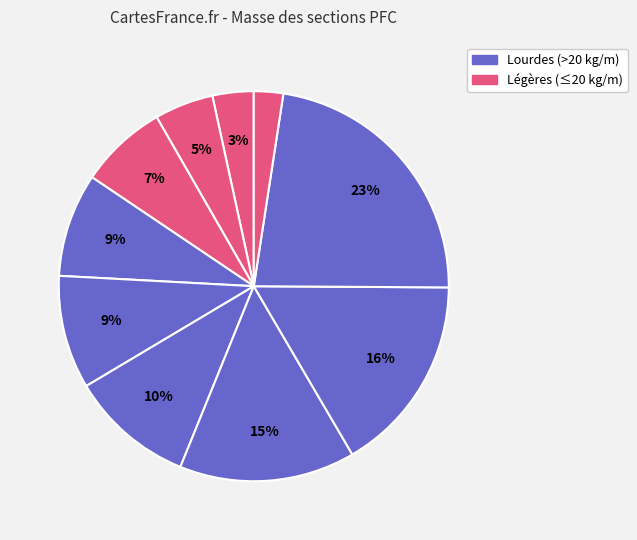

Count the number of slices in the pie.

10